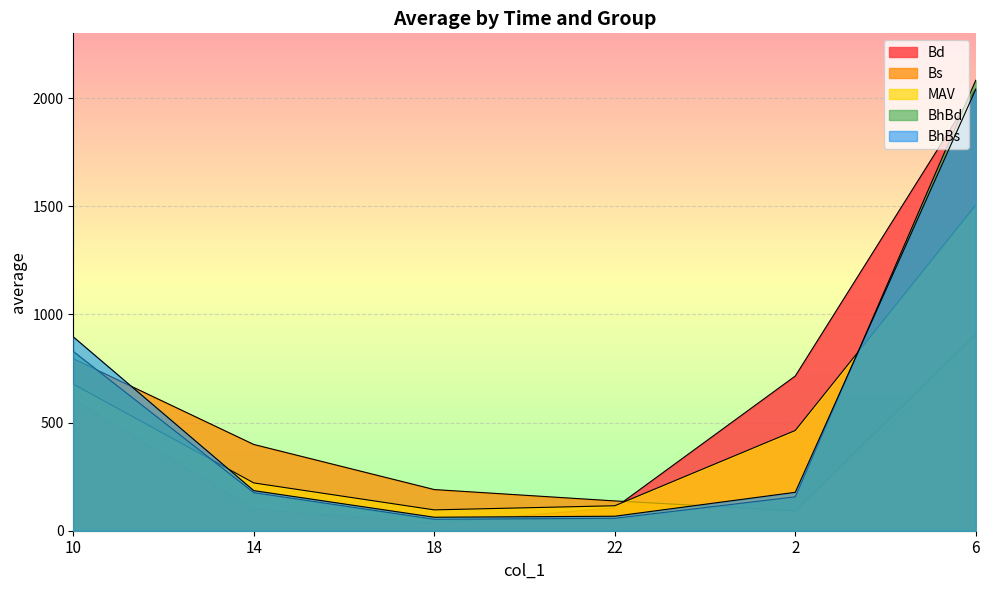

What is the total value across all series at 18?

436.3